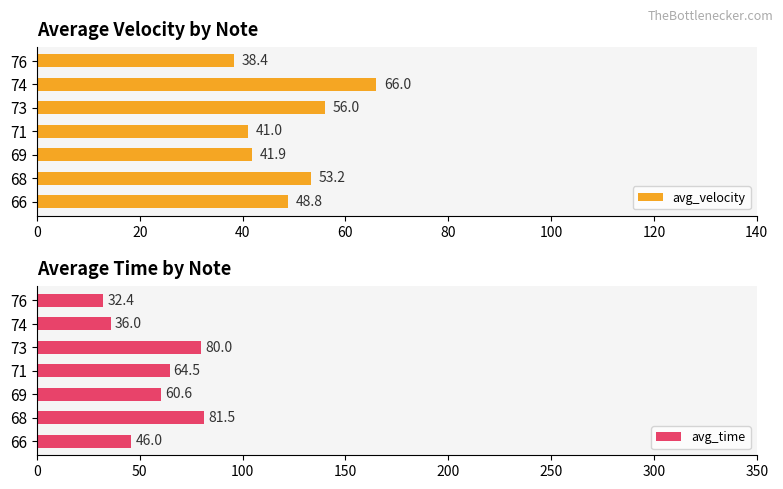

Which category has the highest value in the avg_velocity series?

74